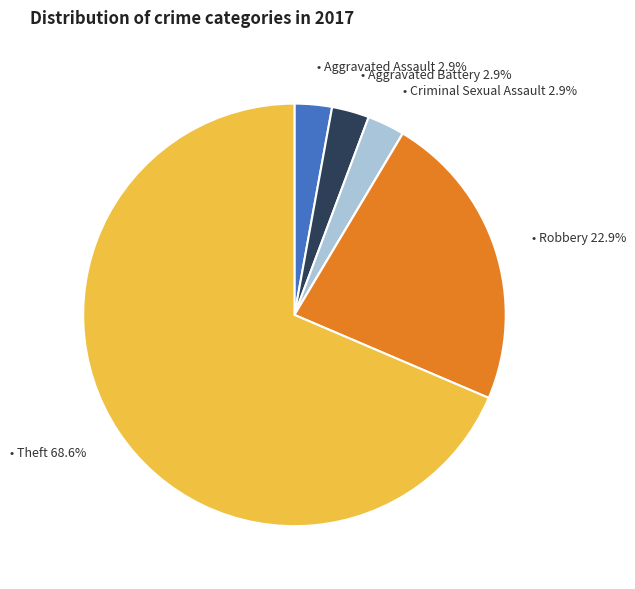

Is there any slice that represents more than half of the pie?

Yes